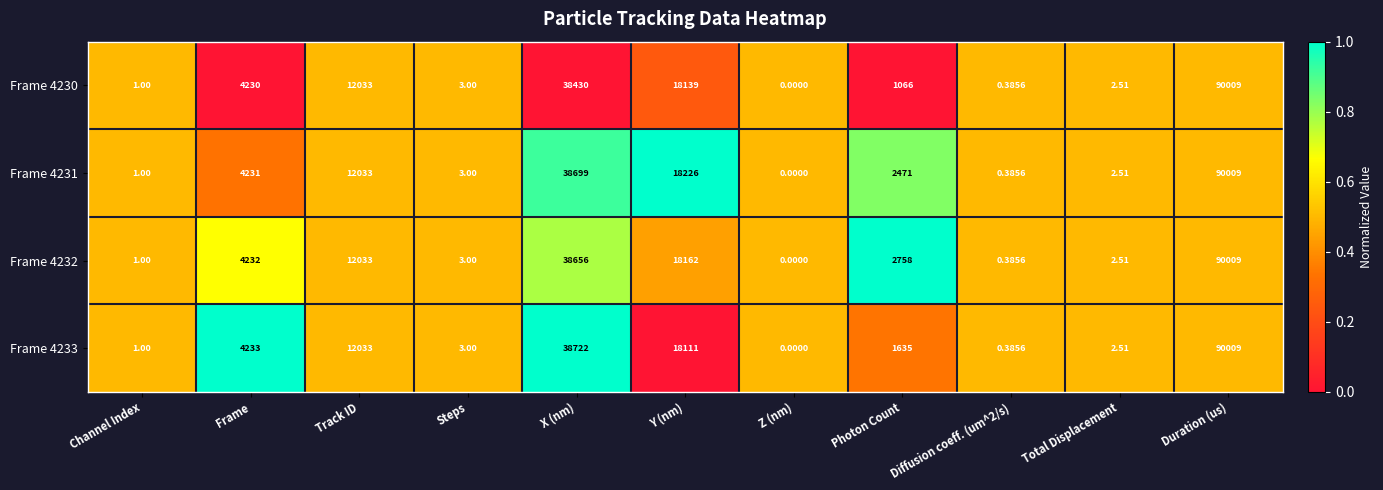

Which label corresponds to the largest value in the chart?

Duration (us)